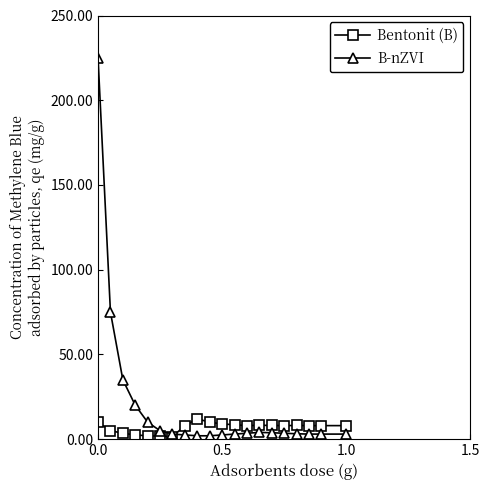

Rank the series by their maximum value, from highest to lowest.

B-nZVI, Bentonit (B)